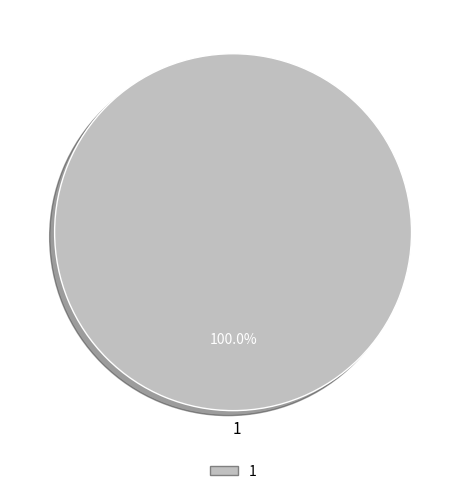

Rank the categories by value from lowest to highest.

1